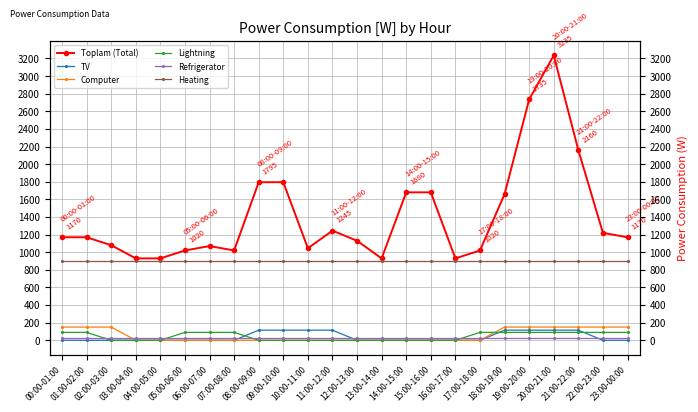

At how many categories does at least one series exceed 1585?

8